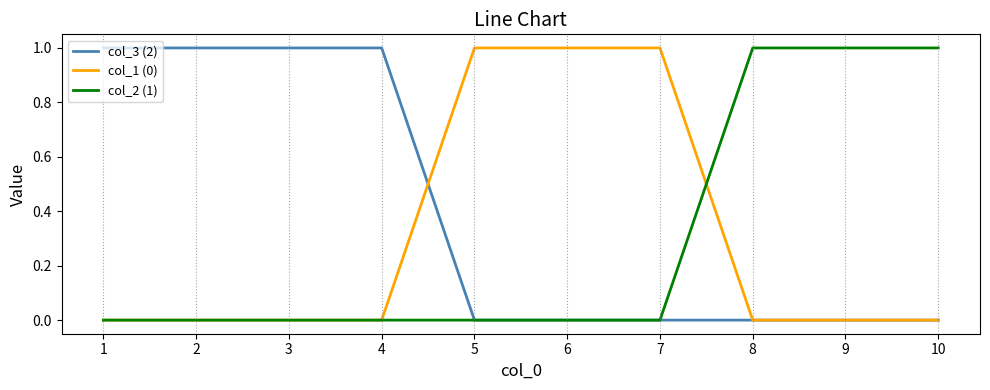

What is the spread (max minus min) of values at 5?

1